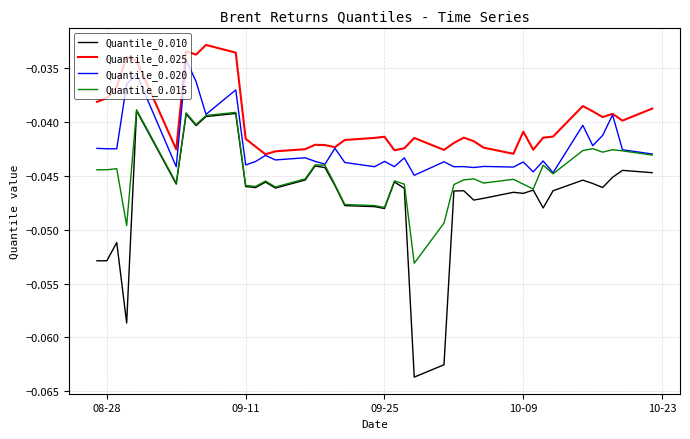

True or false: Quantile_0.025 has more than 1 points higher than both neighbors.

True